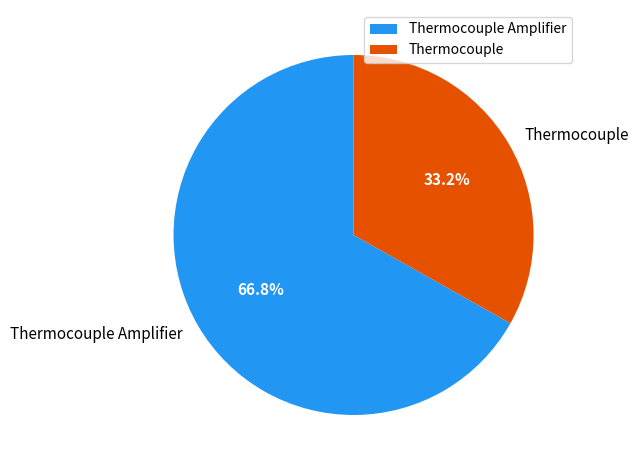

To the nearest percent, what is the combined percentage of Thermocouple Amplifier and Thermocouple?

100%